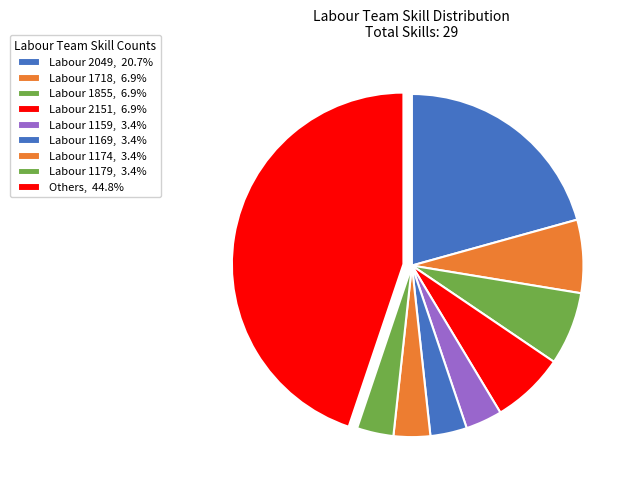

How many segments does this pie chart have?

9